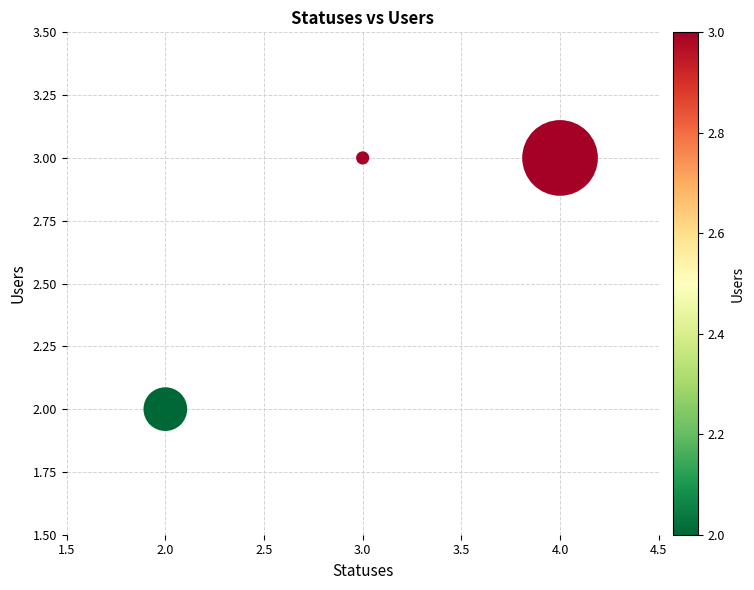

What is the average X value?

3